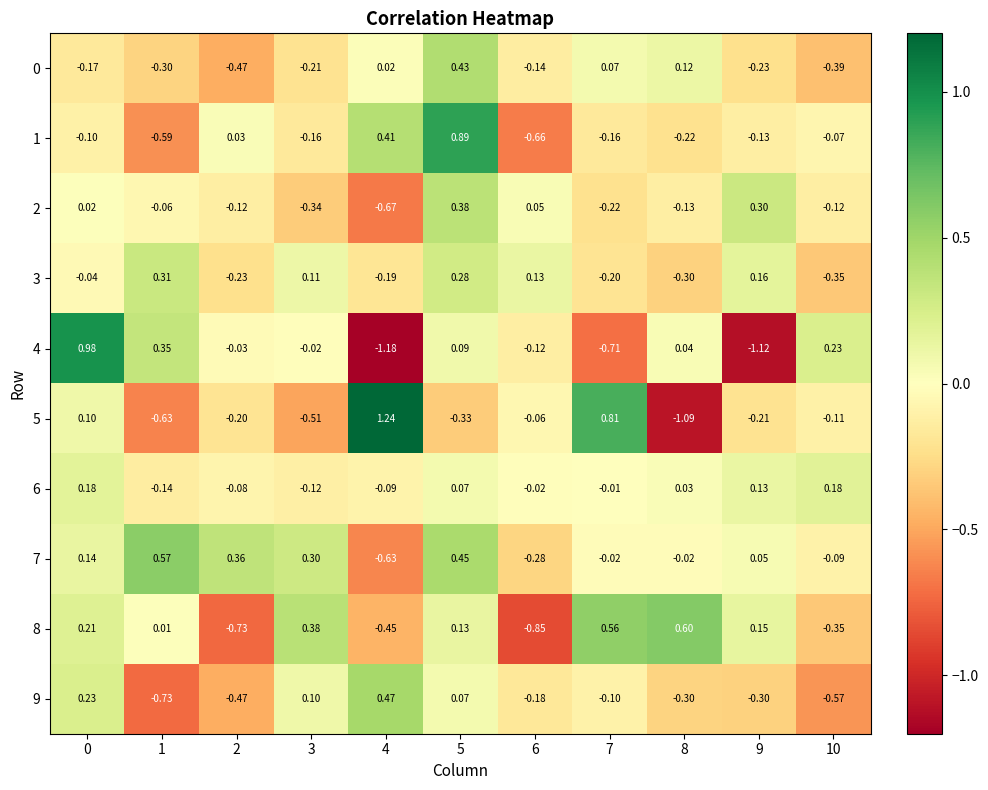

Count the number of data series in this chart.

10